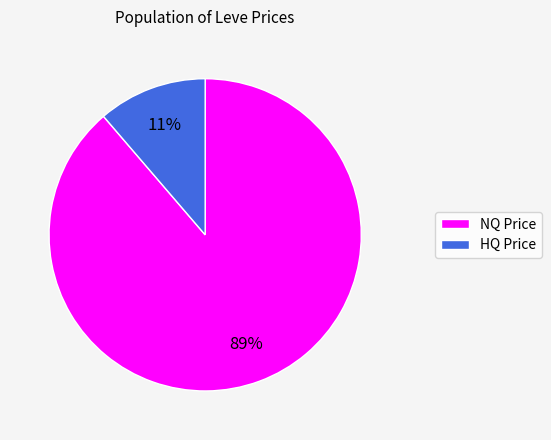

Is there a majority slice in this chart?

Yes